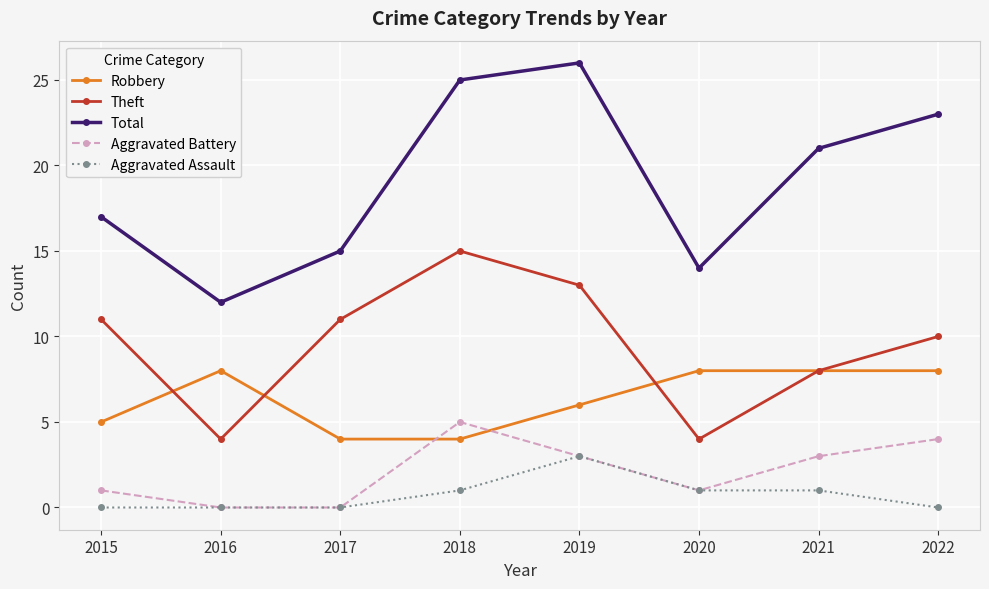

Rank the series by their maximum value, from highest to lowest.

Total, Theft, Robbery, Aggravated Battery, Aggravated Assault